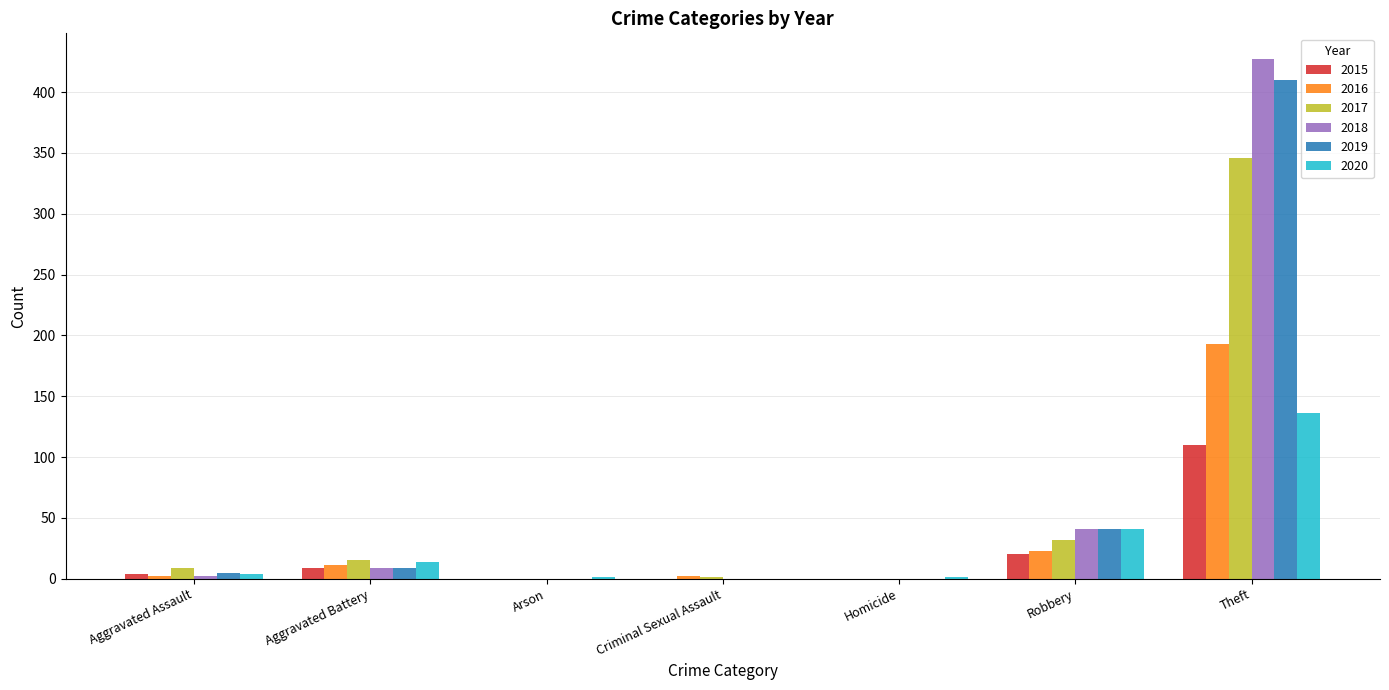

What is the maximum value shown in the chart?

427